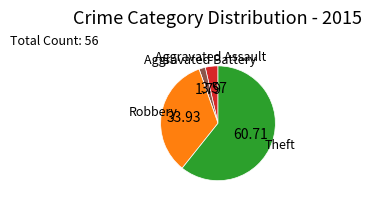

Is there any slice that represents more than half of the pie?

Yes